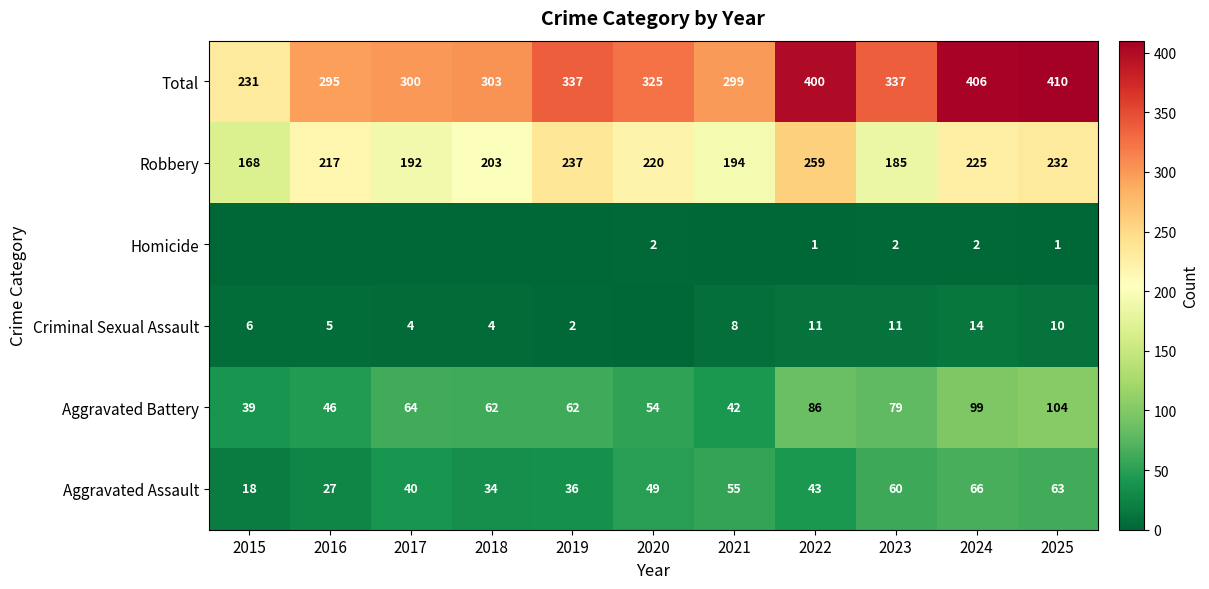

At which category is the sum across all series the highest?

2025